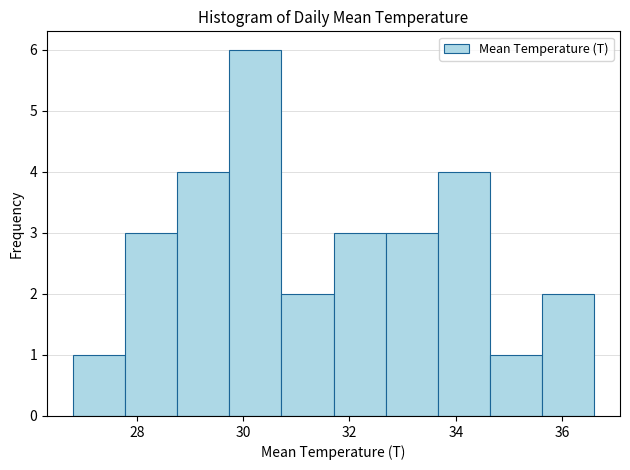

What is the height of the bar covering 31.70 to 32.68 on the x-axis? Neither the bar edges nor the heights are printed on the chart, so give them approximately, as read against the axes.

3